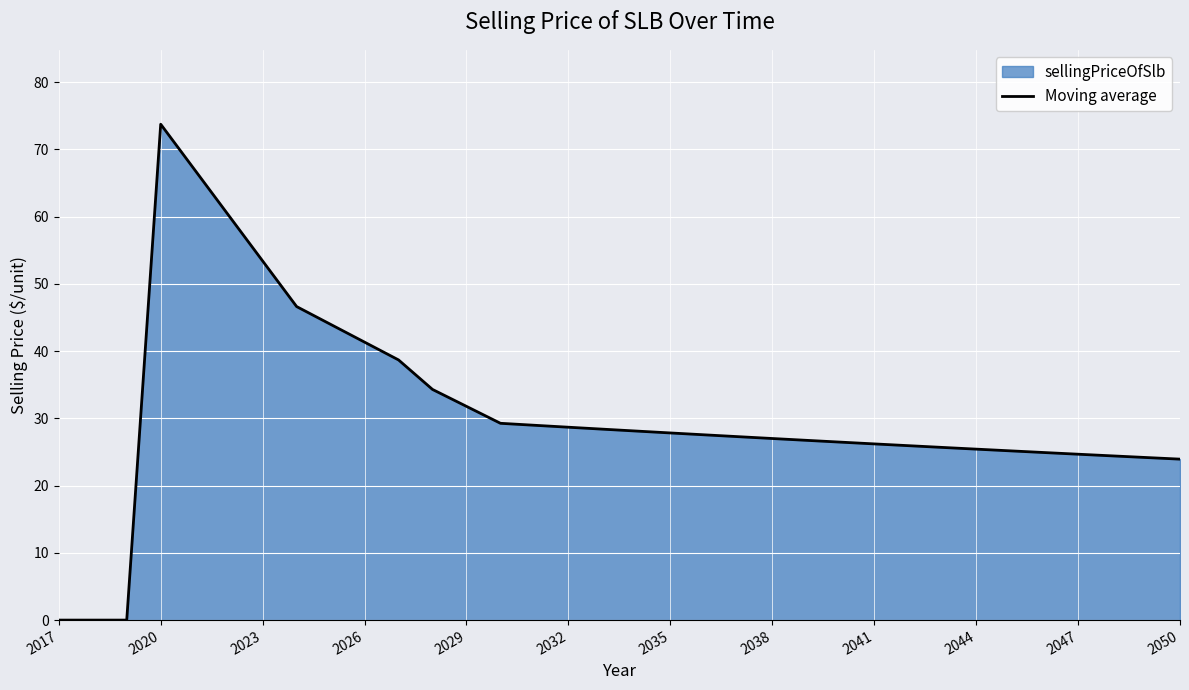

How many points are higher than both their immediate neighbors (excluding endpoints)?

1